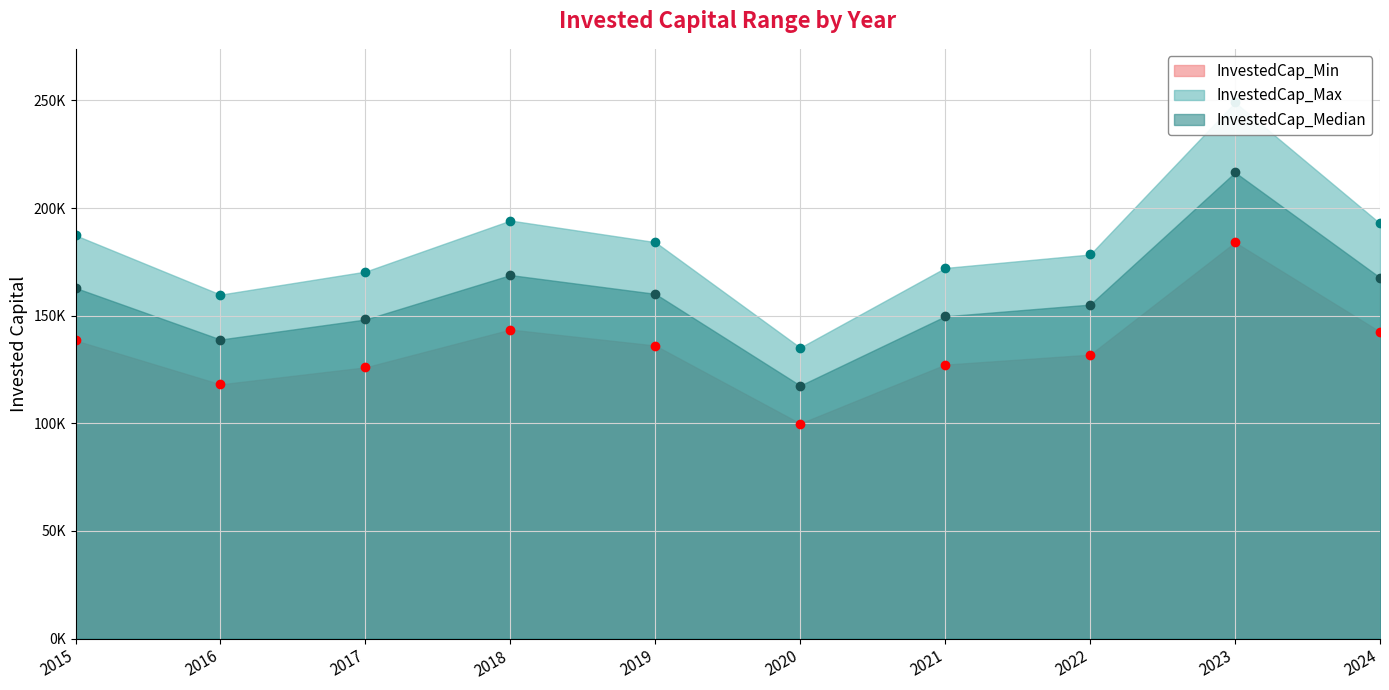

Reading right to left, what are all the values shown in this chart?

InvestedCap_Min: 2024=142567.5	2023=184097.7	2022=131887.2	2021=127260.8	2020=99908.1	2019=136130.4	2018=143551.1	2017=126001.2	2016=118097.6	2015=138475.5
InvestedCap_Max: 2024=192885.5	2023=249073.4	2022=178435.6	2021=172176.4	2020=135169.7	2019=184176.4	2018=194216.1	2017=170472.3	2016=159779.2	2015=187349.2
InvestedCap_Median: 2024=167726.5	2023=216585.6	2022=155161.4	2021=149718.6	2020=117538.9	2019=160153.4	2018=168883.6	2017=148236.8	2016=138938.4	2015=162912.3